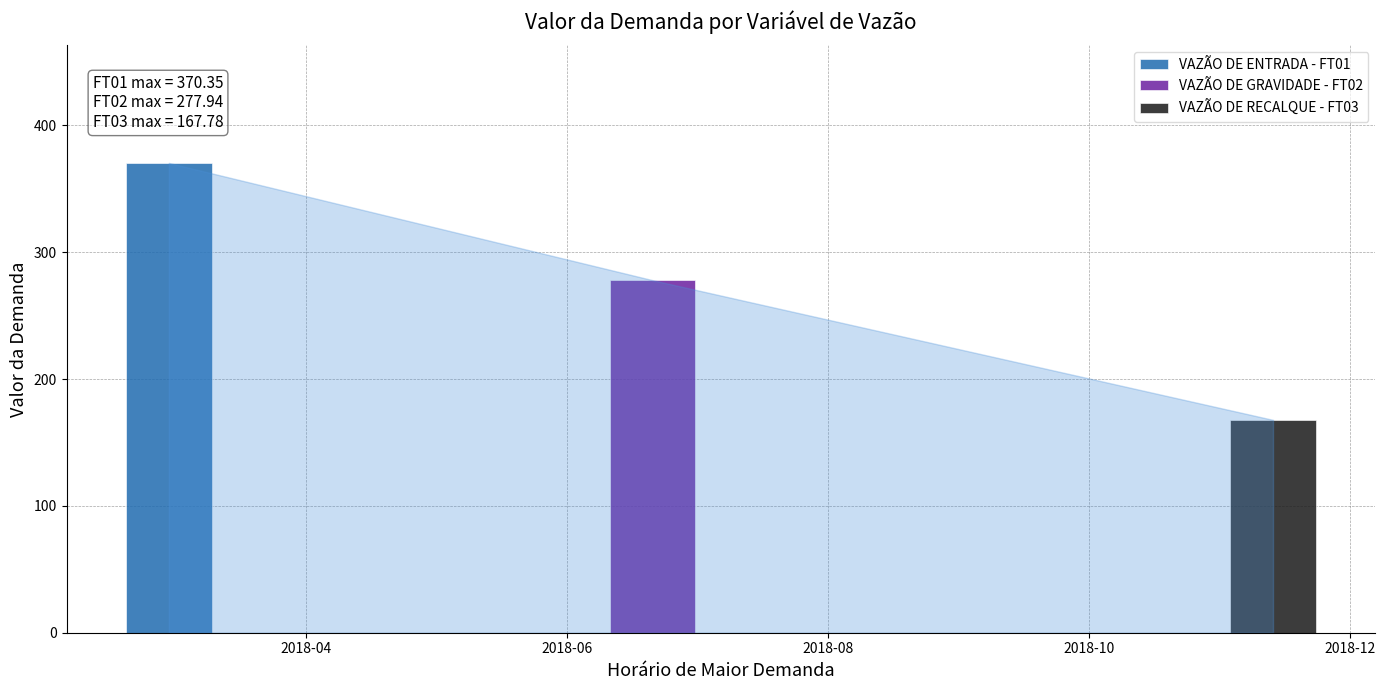

Reading left to right, list all the values displayed in this chart.

VAZÃO DE ENTRADA - FT01=370.4	VAZÃO DE GRAVIDADE - FT02=277.9	VAZÃO DE RECALQUE - FT03=167.8